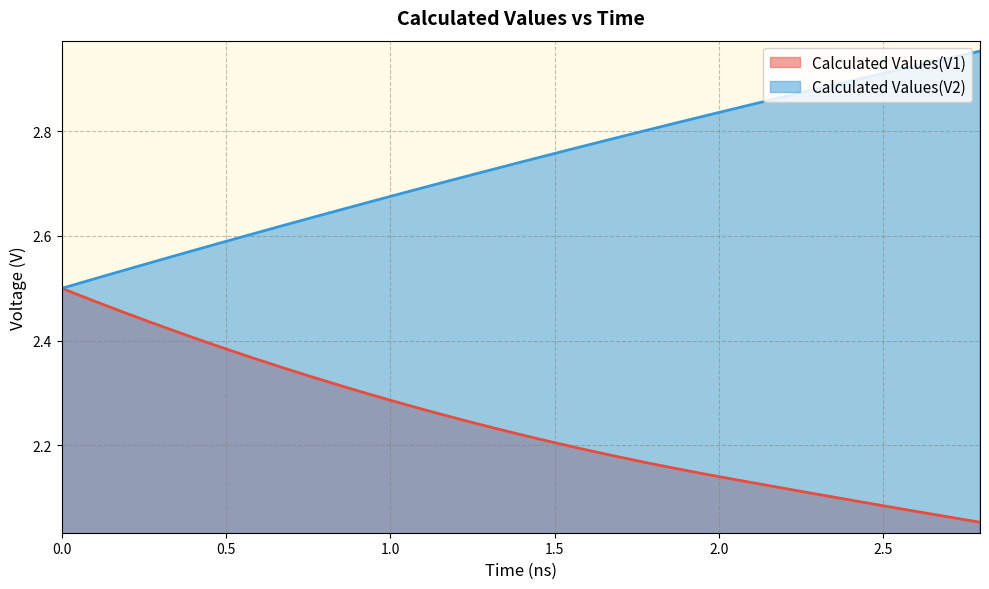

Which series has the largest total across all categories?

Calculated Values(V2)